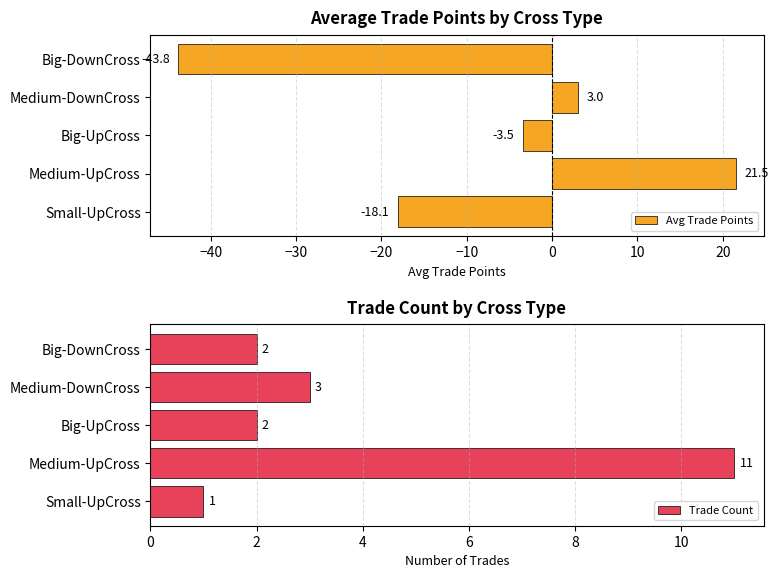

What is the sum of all Trade Count values?

19